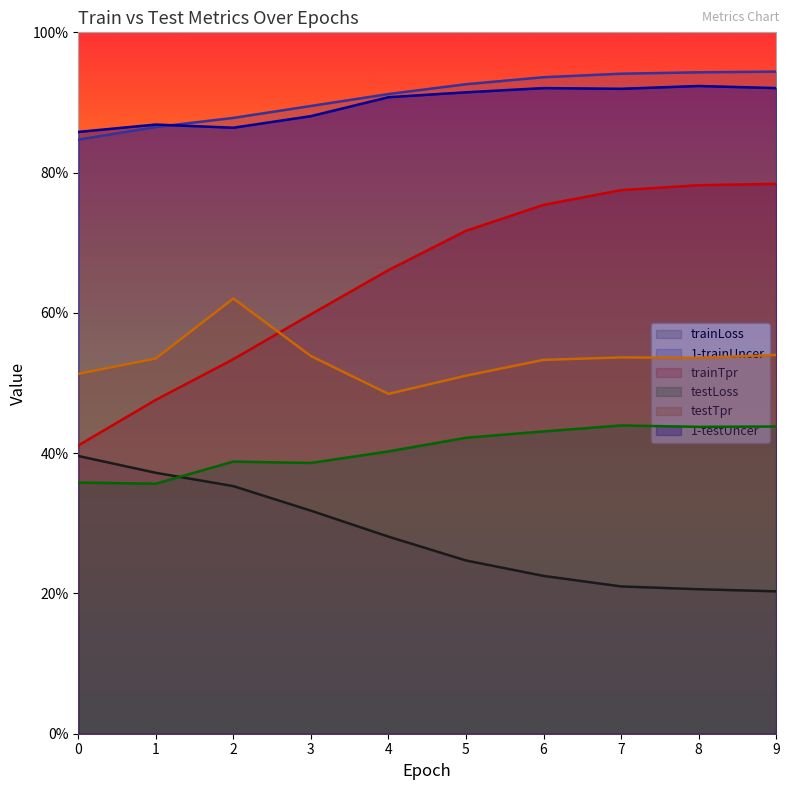

The testTpr series shows 0.5 at 5. True or false?

True